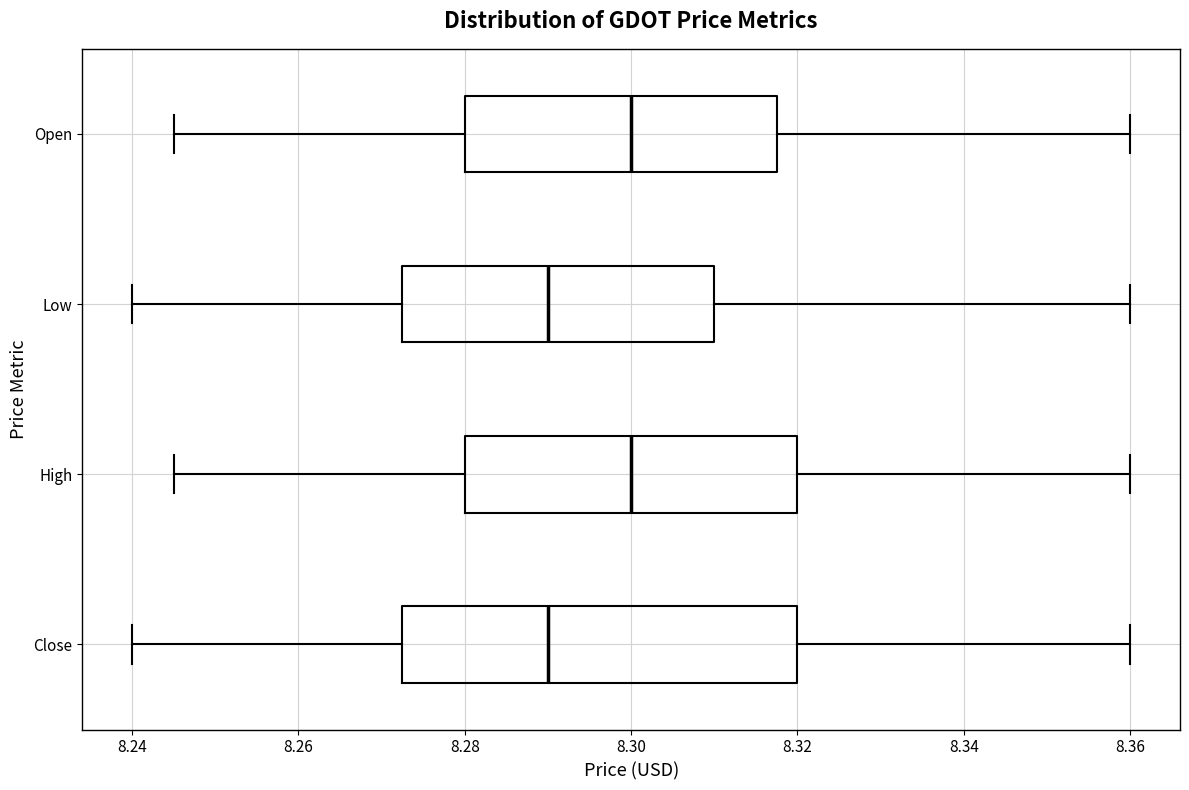

Comparing the boxes themselves (not the whiskers), which one is the widest?

Close